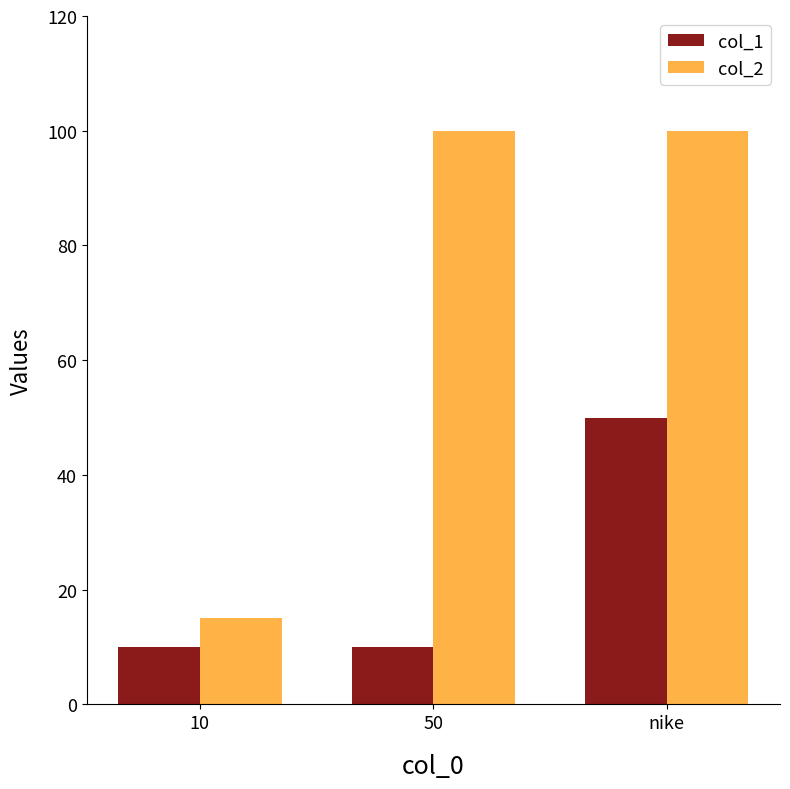

Where is col_2 nearest to the value 57?

10